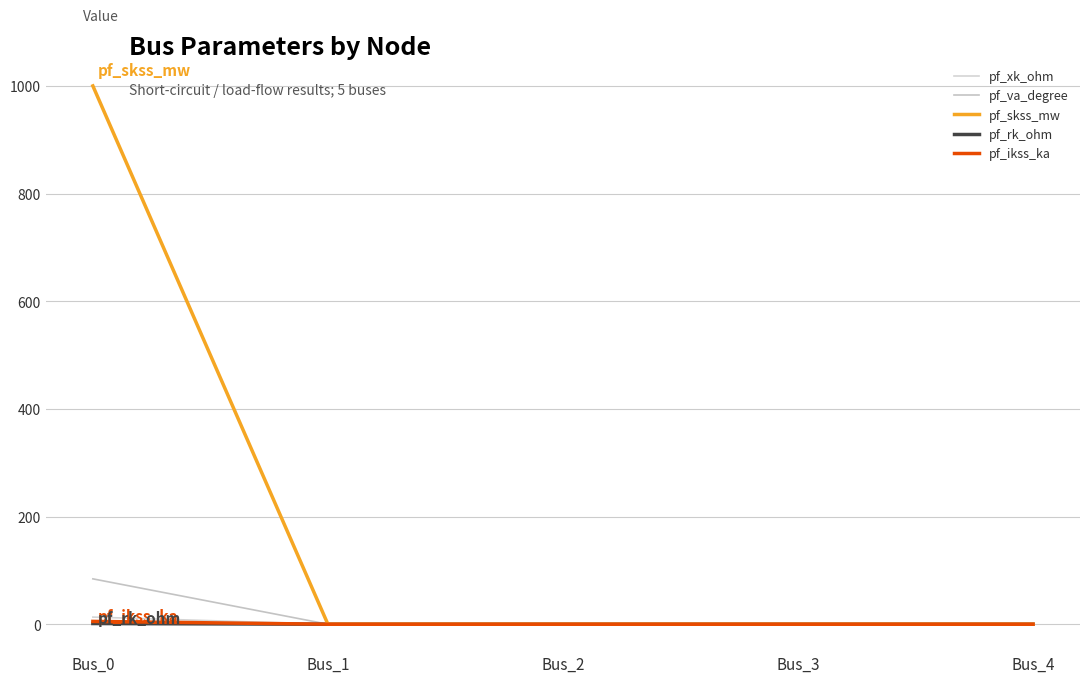

How many pf_ikss_ka values are between 0 and 1?

4